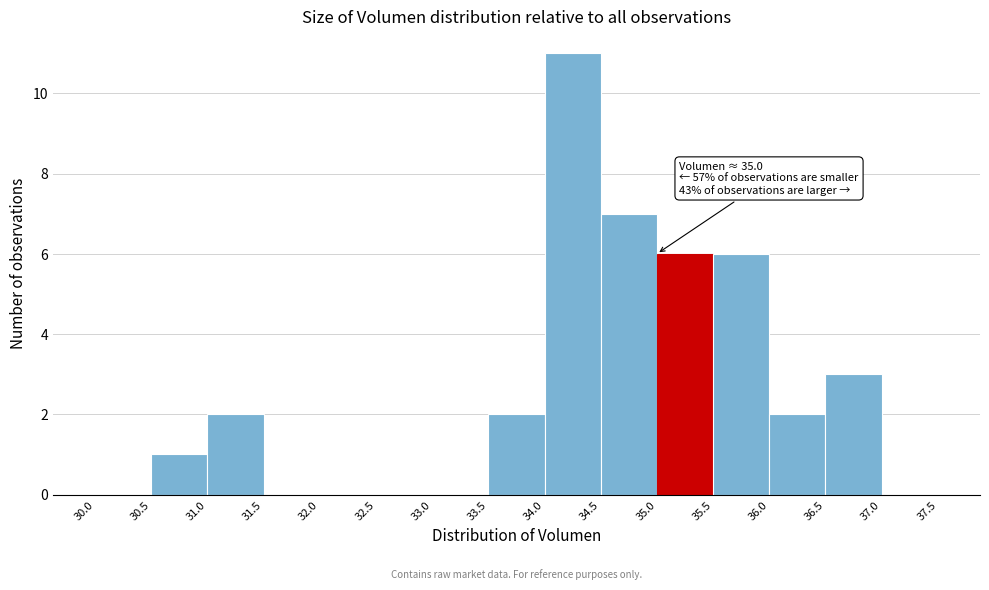

Which range on the x-axis has the tallest bar?

34.0 to 34.5